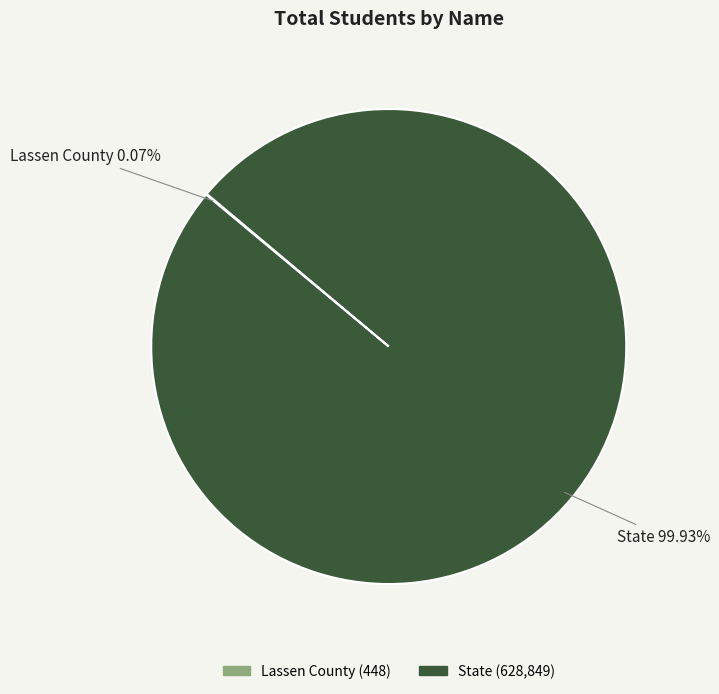

Which category accounts for the majority?

State